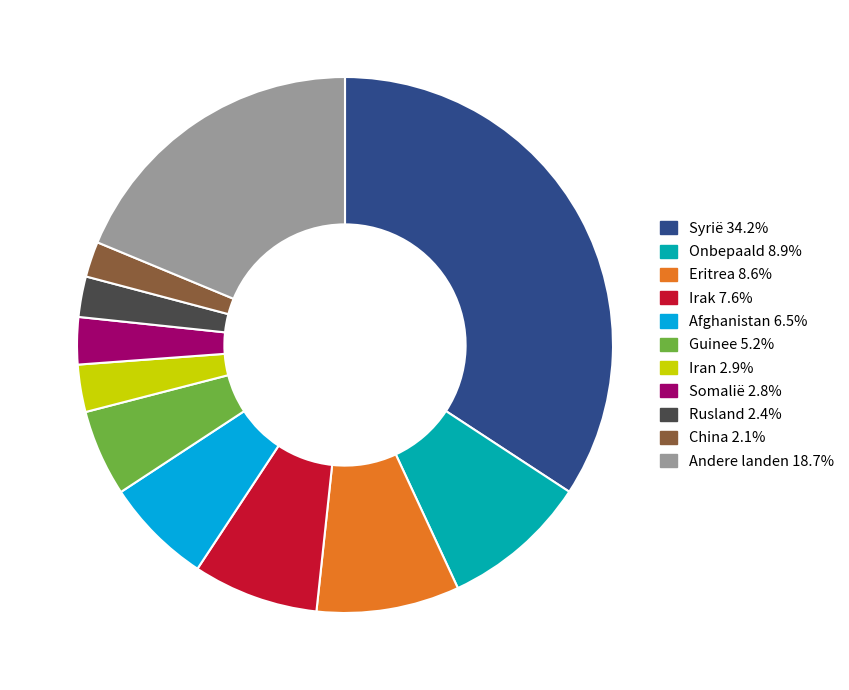

How many slices are in this pie chart?

11